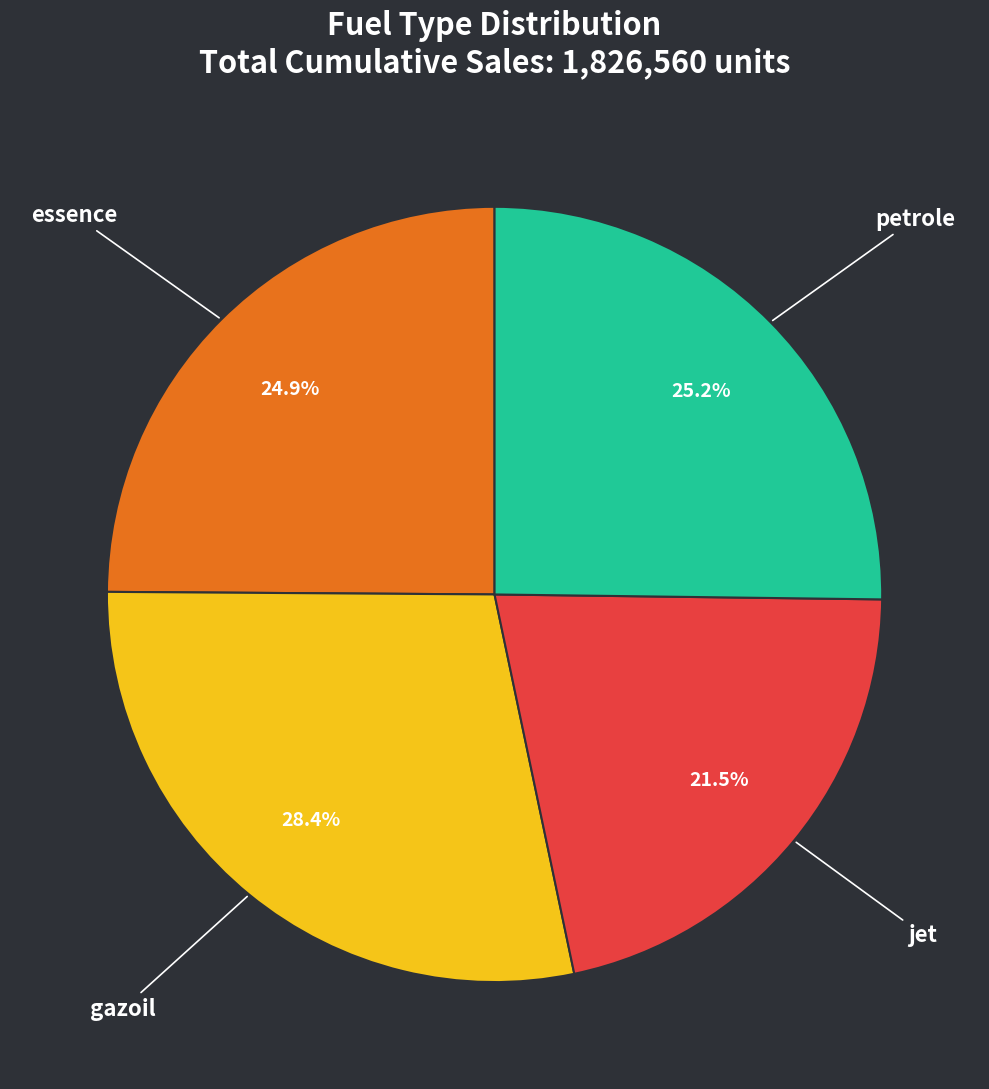

Is there any slice that represents more than half of the pie?

No